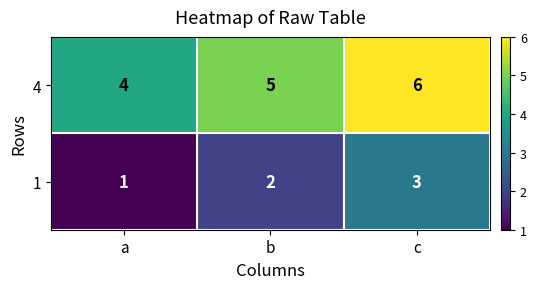

What is the sum of the 4 values at b and c?

11